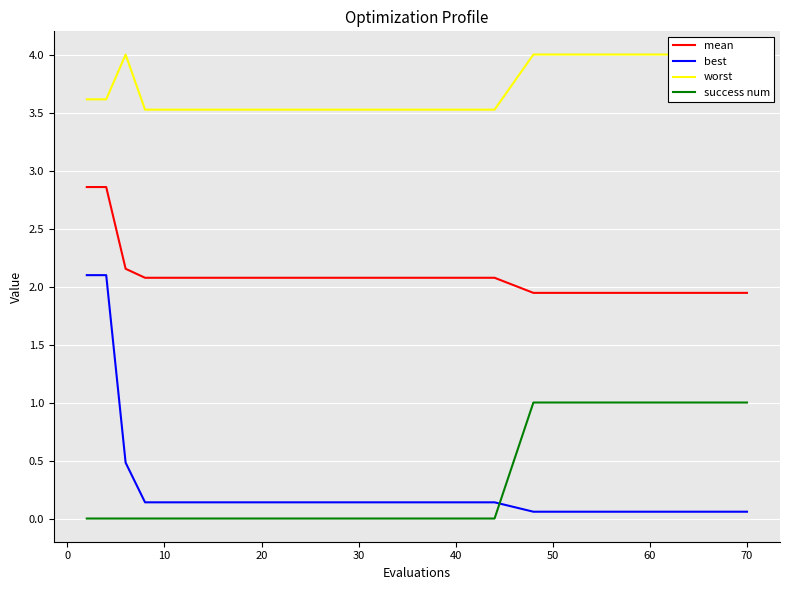

True or false: worst and best intersect in this chart.

False